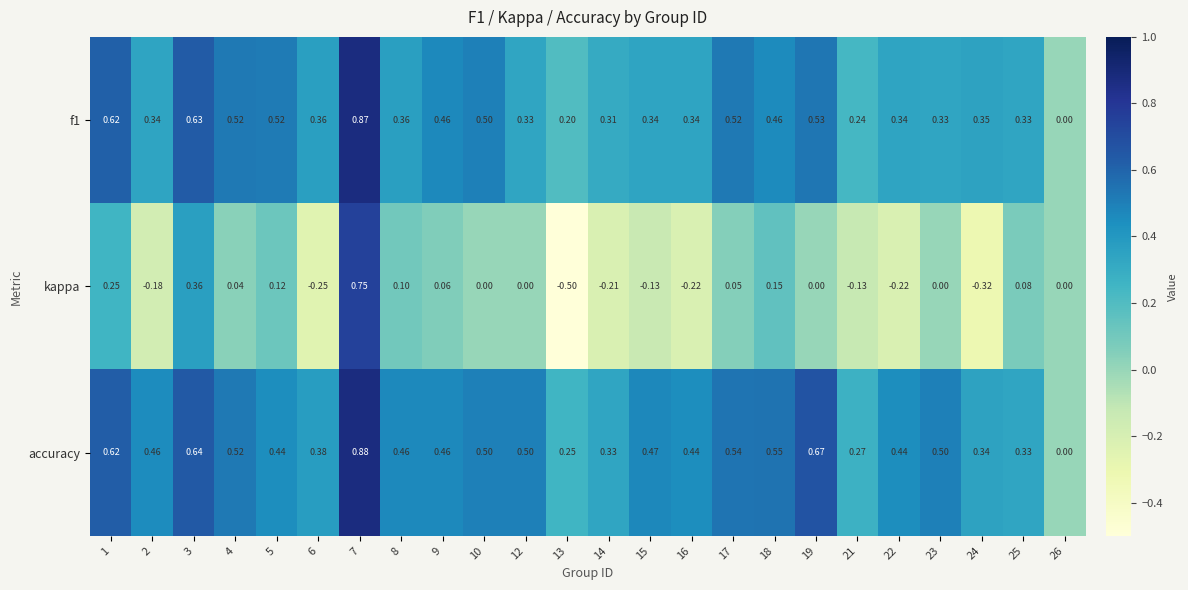

Which series has the largest total across all categories?

accuracy